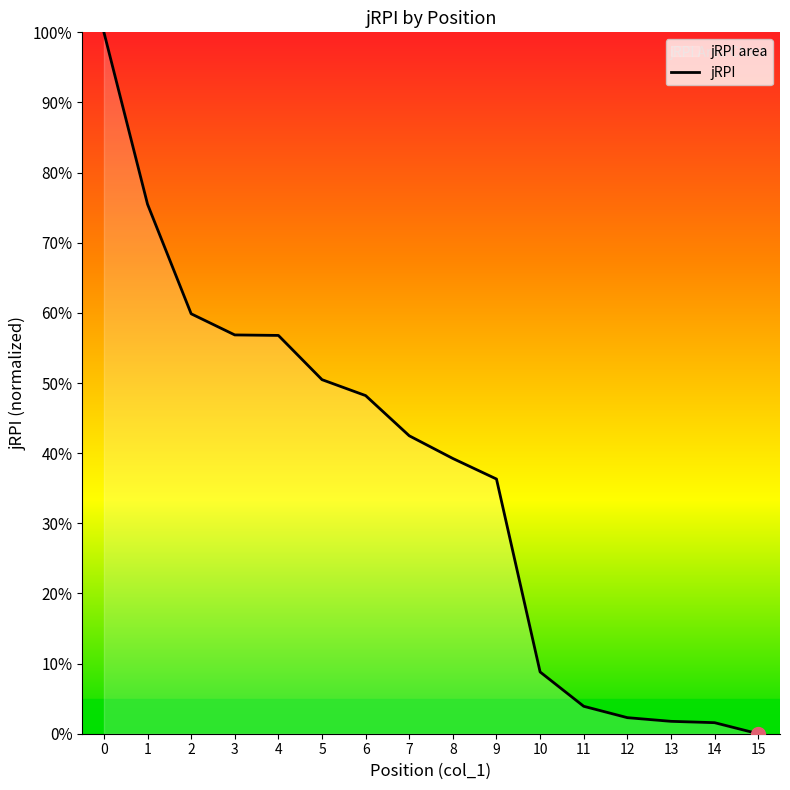

What is the change in value from 3 to 5?

-0.1